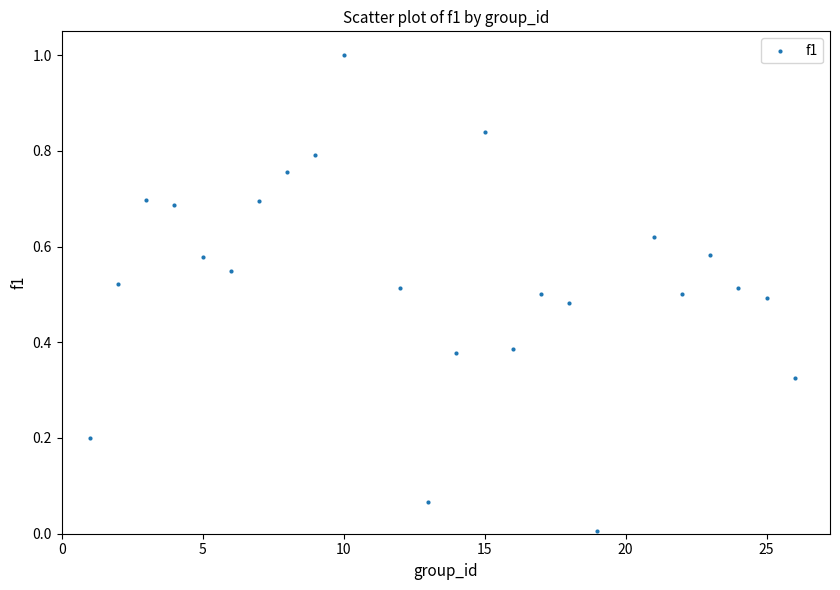

What is the range of X values (max minus min)?

25.0